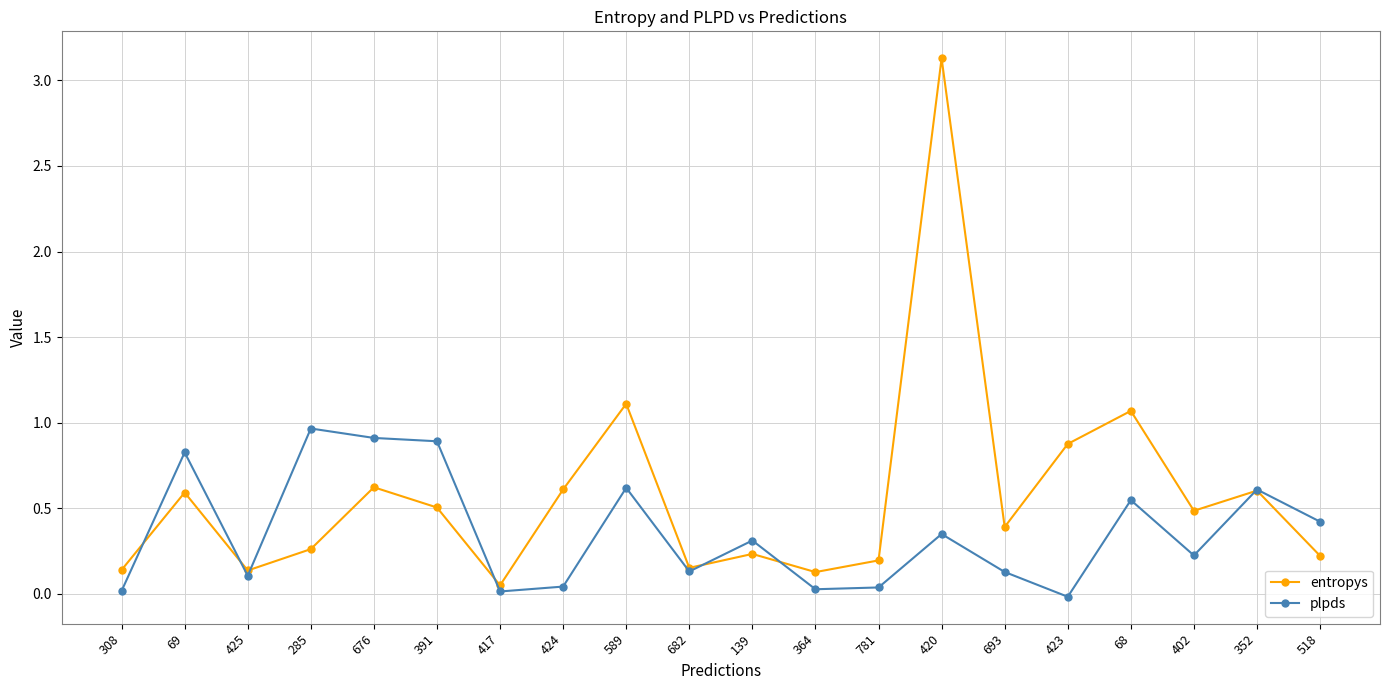

How many interior local peaks does the entropys series have?

7